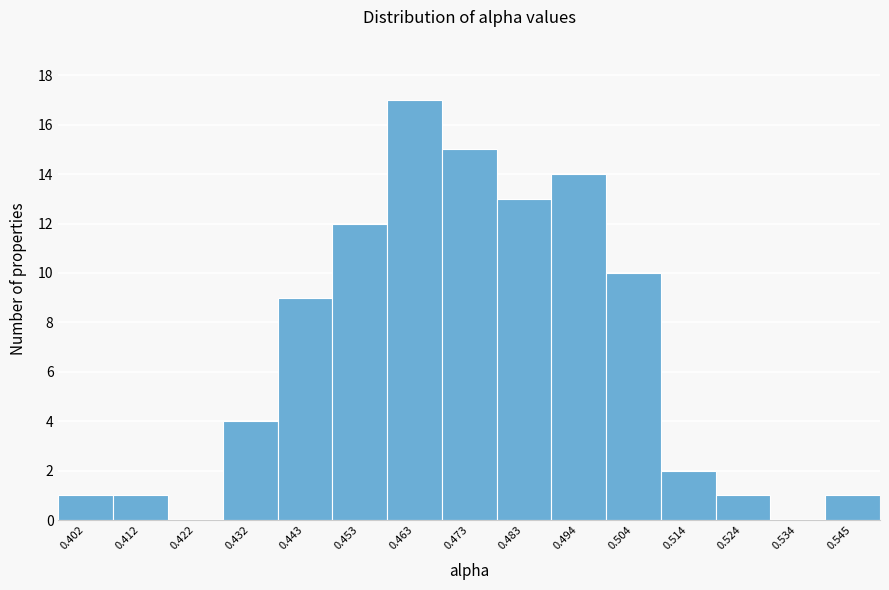

Which range on the x-axis has the tallest bar?

0.458 to 0.468